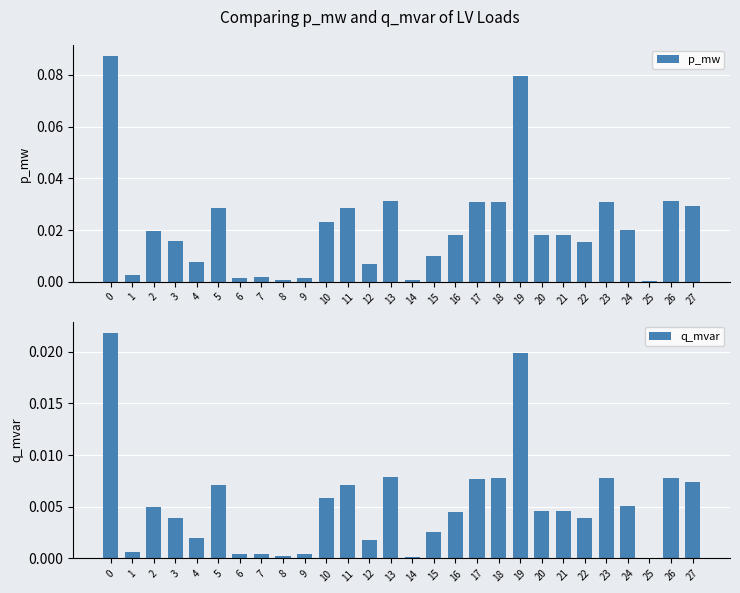

Does the chart contain any negative values?

No